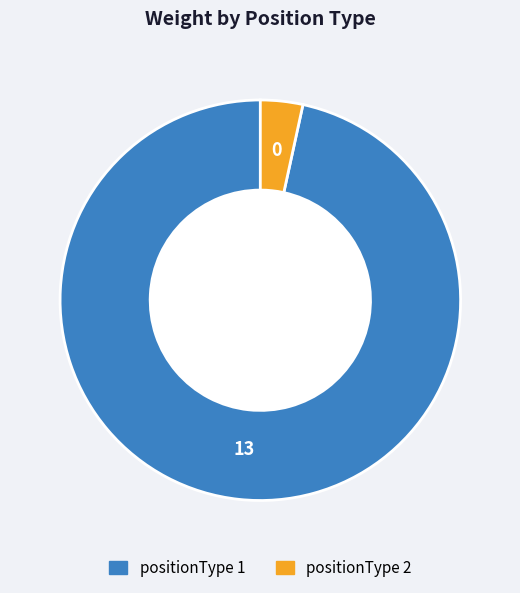

Does any single category account for the majority?

Yes